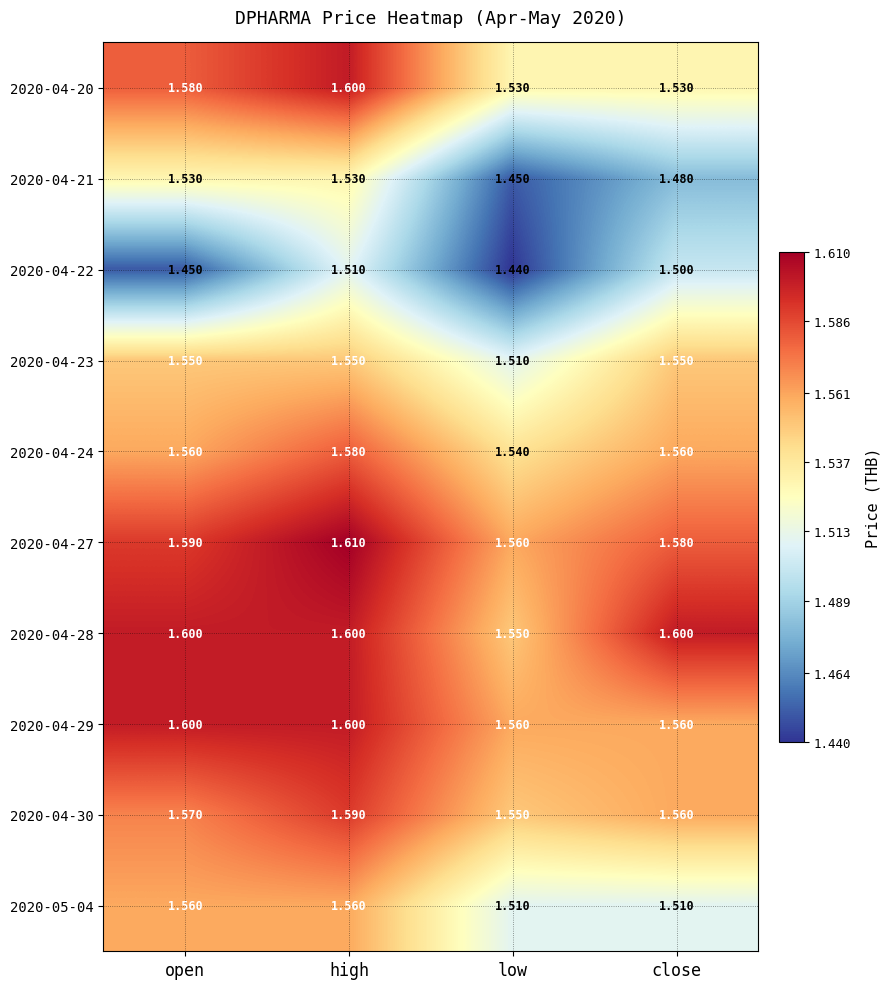

At which label is 2020-04-30 closest to 1?

low